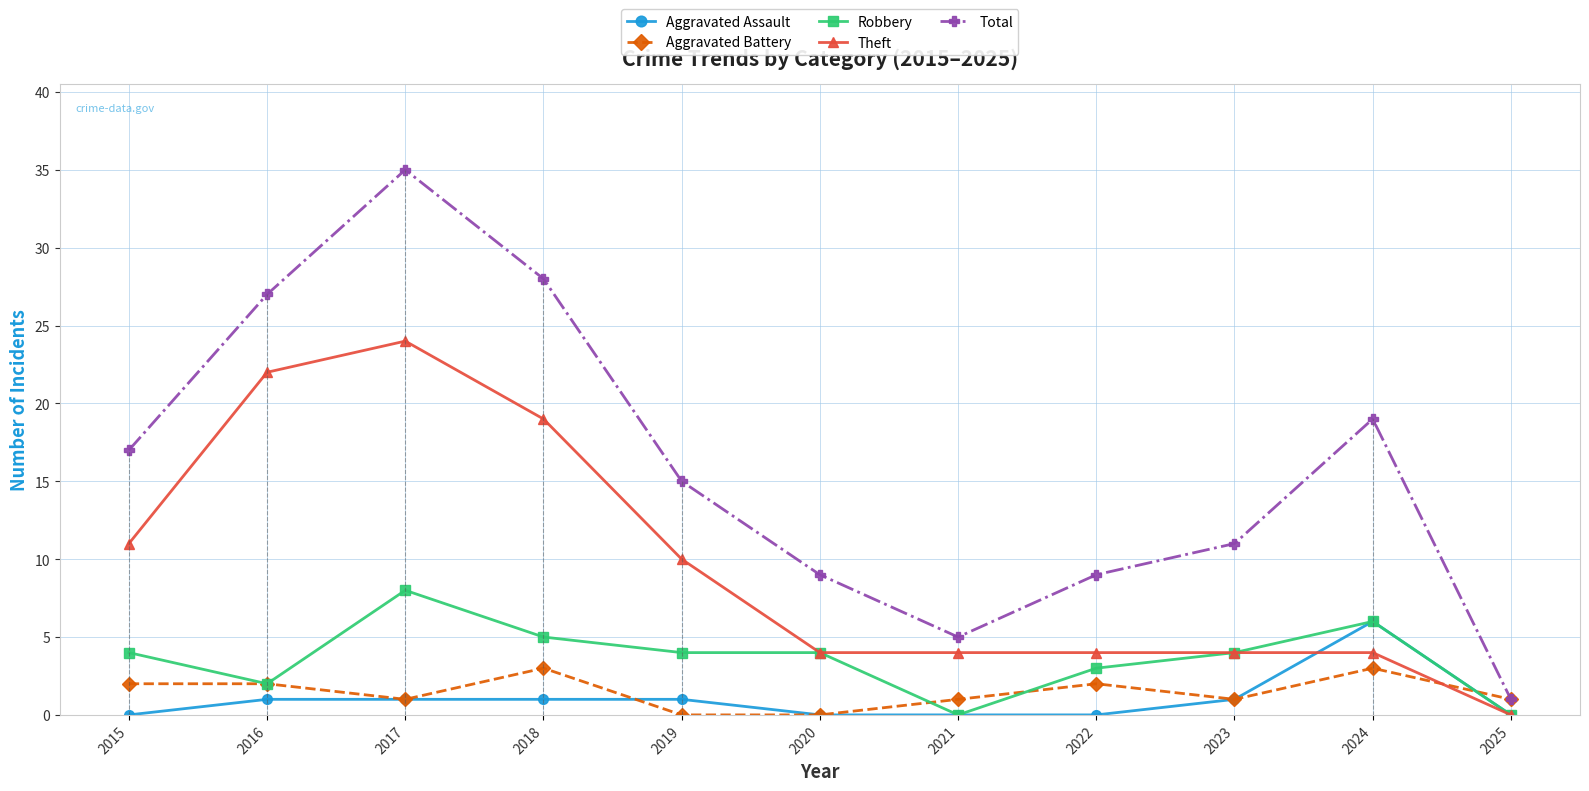

What is the sum of the Aggravated Assault values at 2019 and 2018?

2